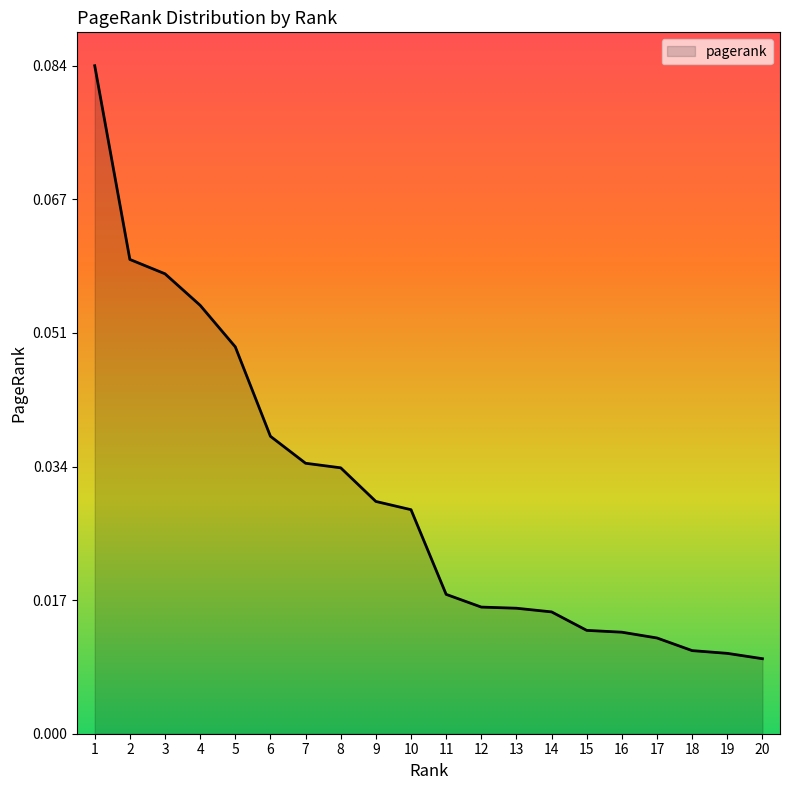

Between 17 and 5, which is larger?

5